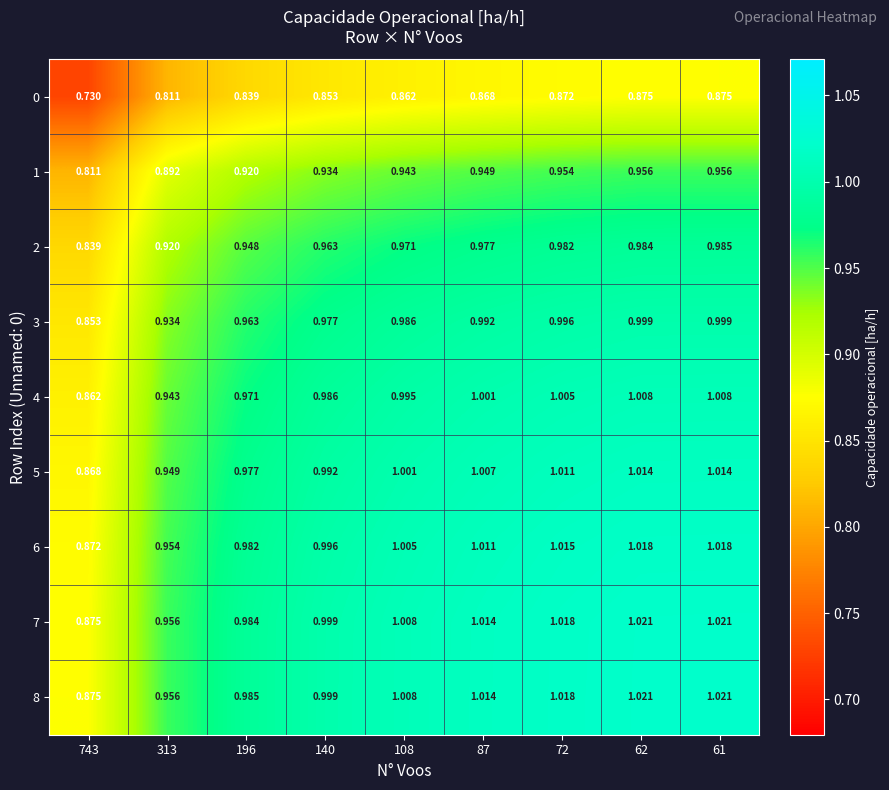

Is the value of 8 at 61 greater than the value of 4 at 62?

Yes